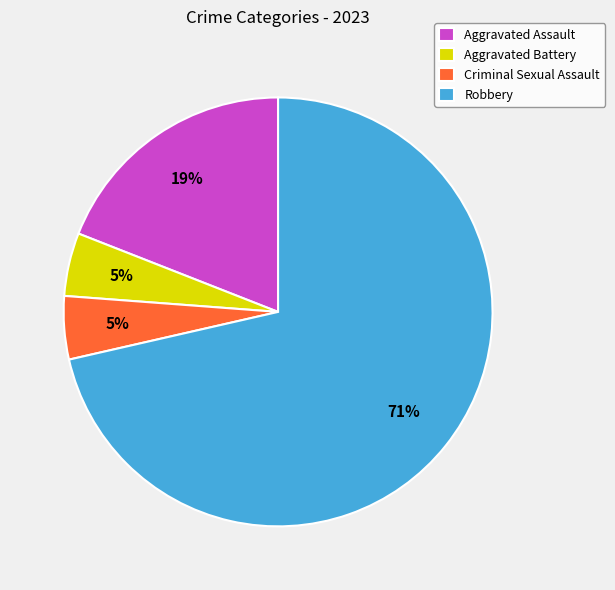

Do Aggravated Battery and Criminal Sexual Assault together represent more than half of the pie?

No